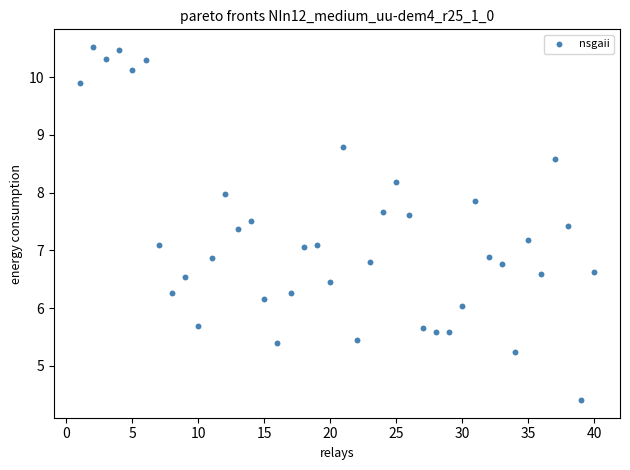

What is the range of Y values (max minus min)?

6.1